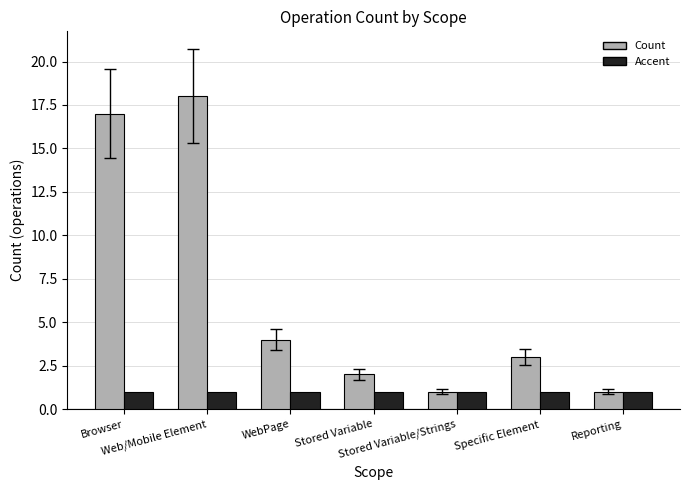

At how many categories does at least one series exceed 6?

2